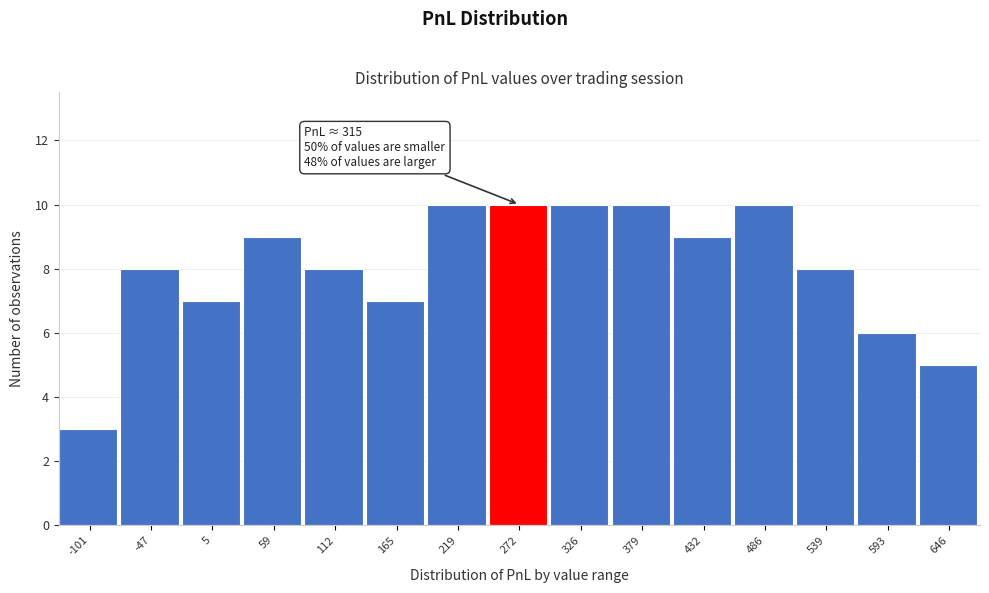

Reading right to left, list all the values displayed in this chart.

5	6	8	10	9	10	10	10	10	7	8	9	7	8	3